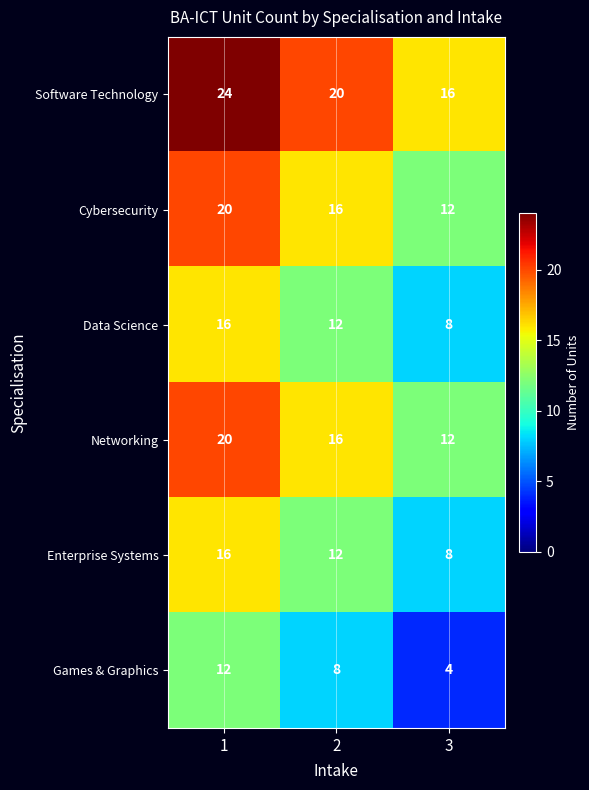

Is it true that Data Science equals 7 at 1?

False